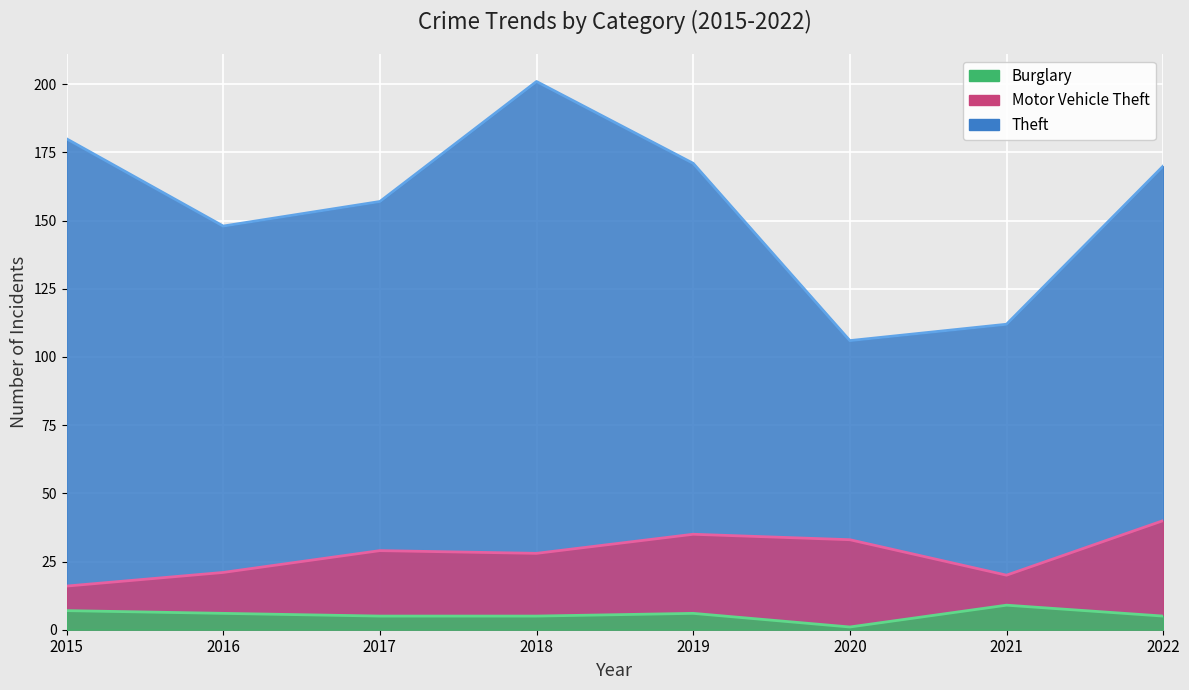

Reading left to right, what are all the values shown in this chart?

Theft: 2015=180	2016=148	2017=157	2018=201	2019=171	2020=106	2021=112	2022=170
Motor Vehicle Theft: 2015=16	2016=21	2017=29	2018=28	2019=35	2020=33	2021=20	2022=40
Burglary: 2015=7	2016=6	2017=5	2018=5	2019=6	2020=1	2021=9	2022=5